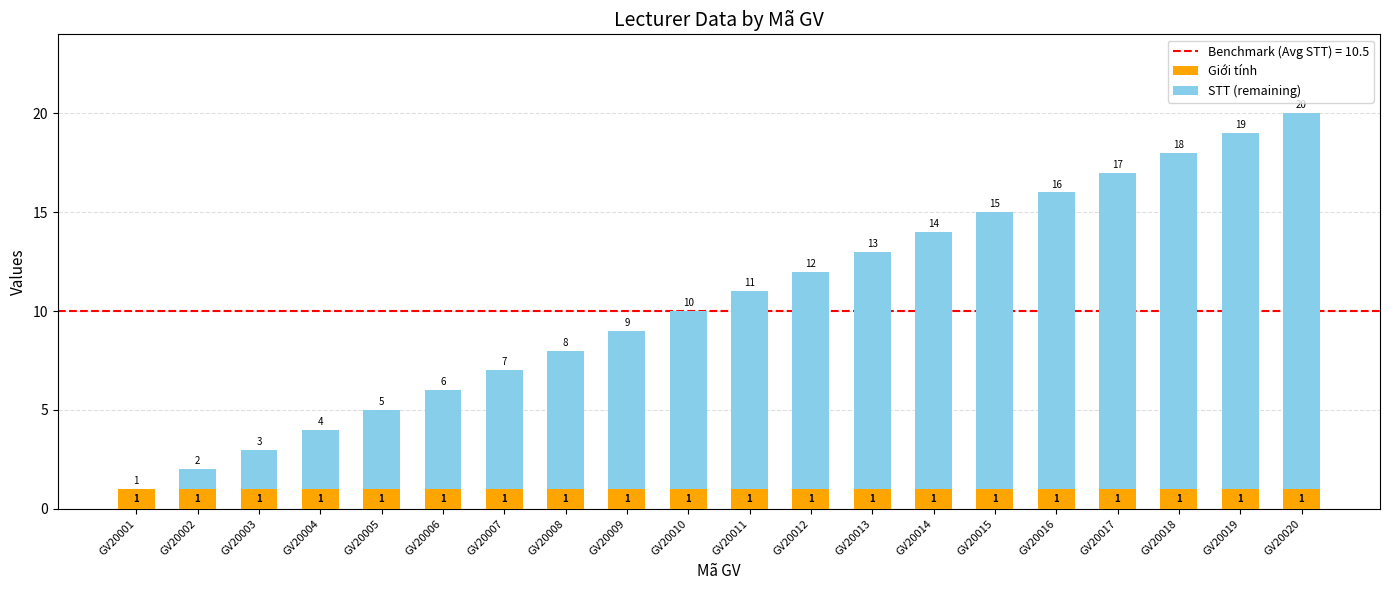

At which category is the sum across all series the highest?

GV20020